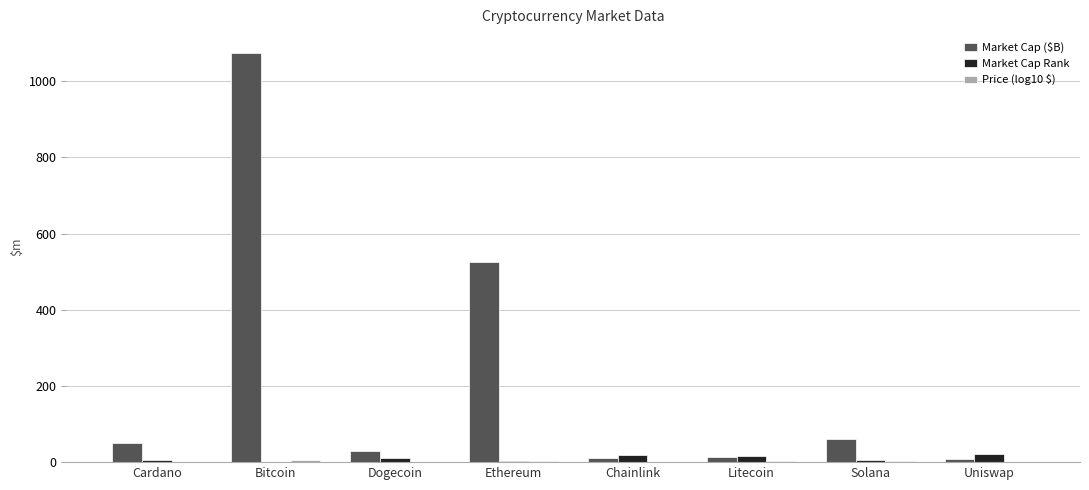

What is the maximum value shown in the chart?

1074.9